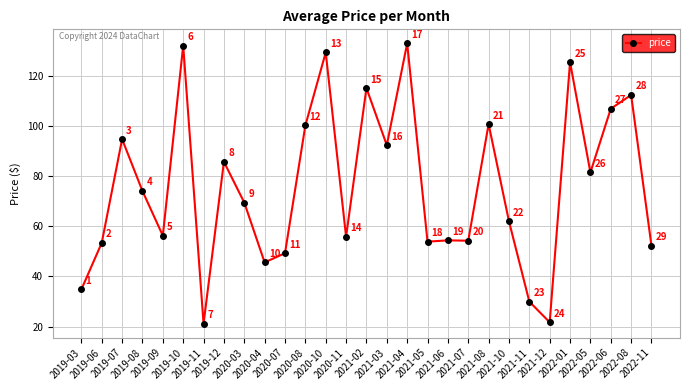

Which category has the lowest value across all series?

2019-11